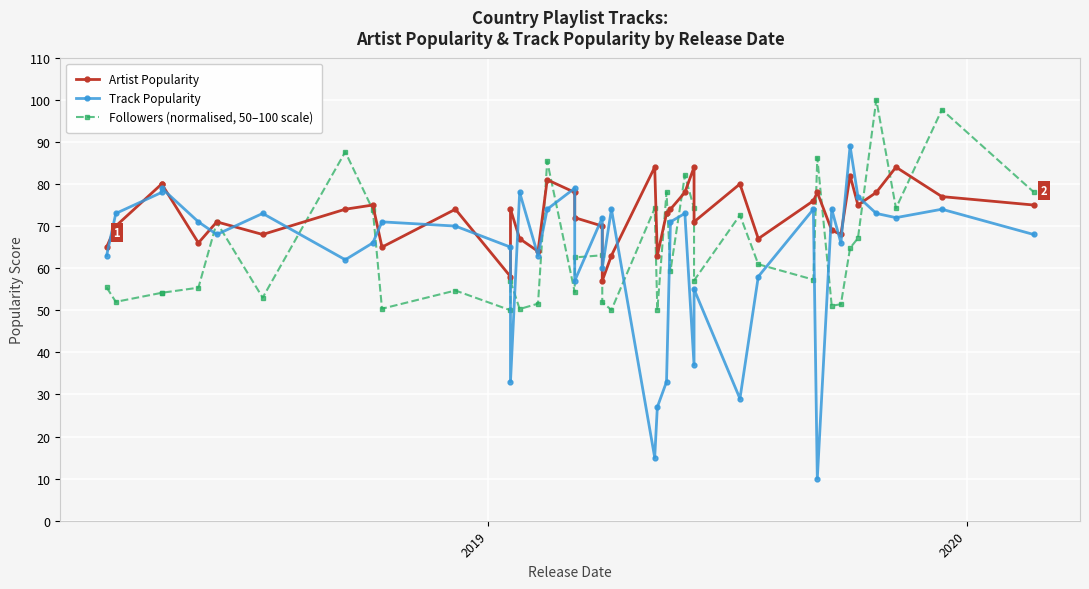

The Followers (normalised, 50–100 scale) series shows 21.7 at 33. True or false?

False